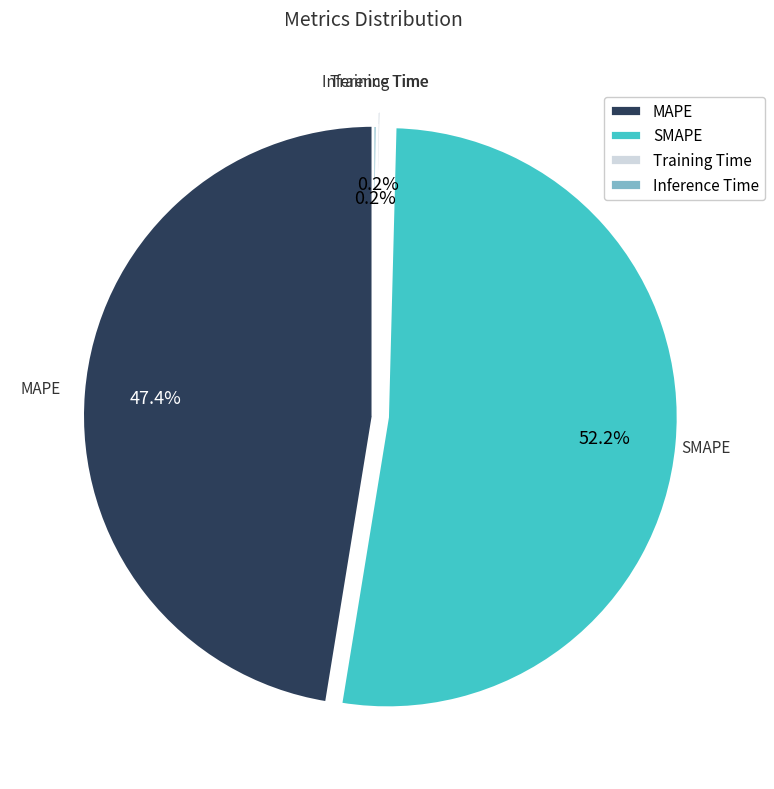

Is there a majority slice in this chart?

Yes